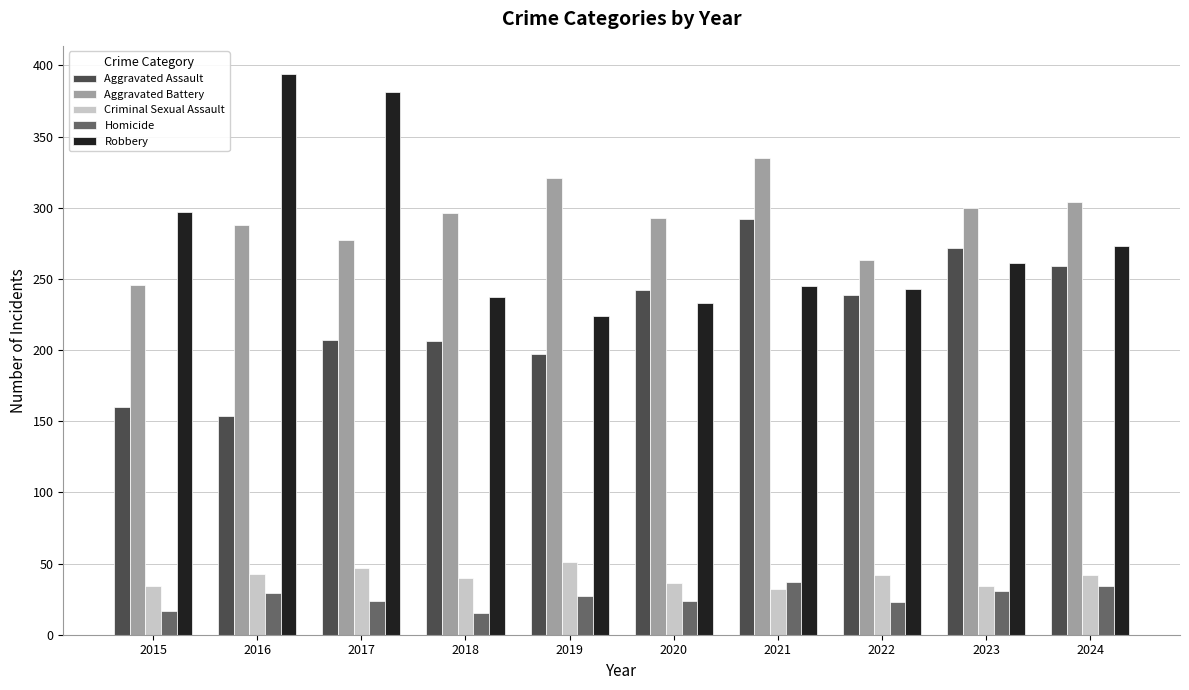

What is the difference between the highest and lowest values at 2022?

240